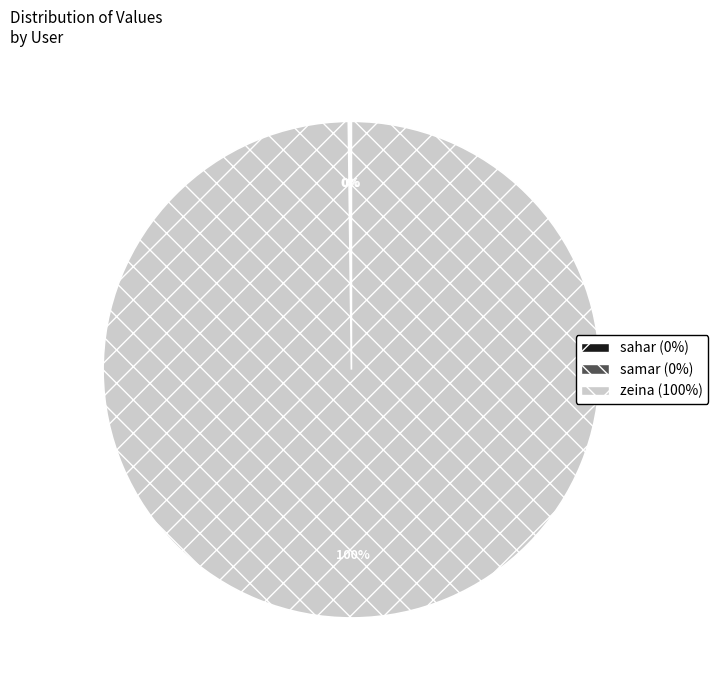

What percentage is the zeina slice, to the nearest percent?

100%